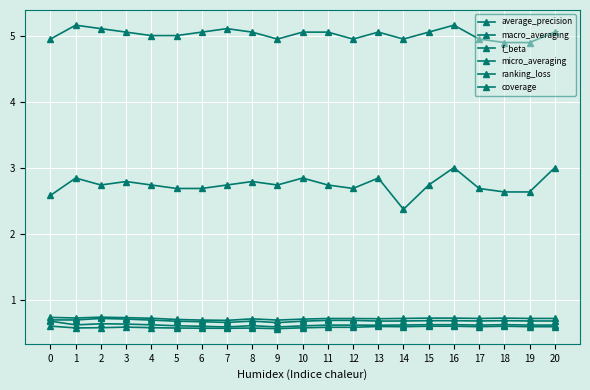

Which series has the largest total across all categories?

coverage